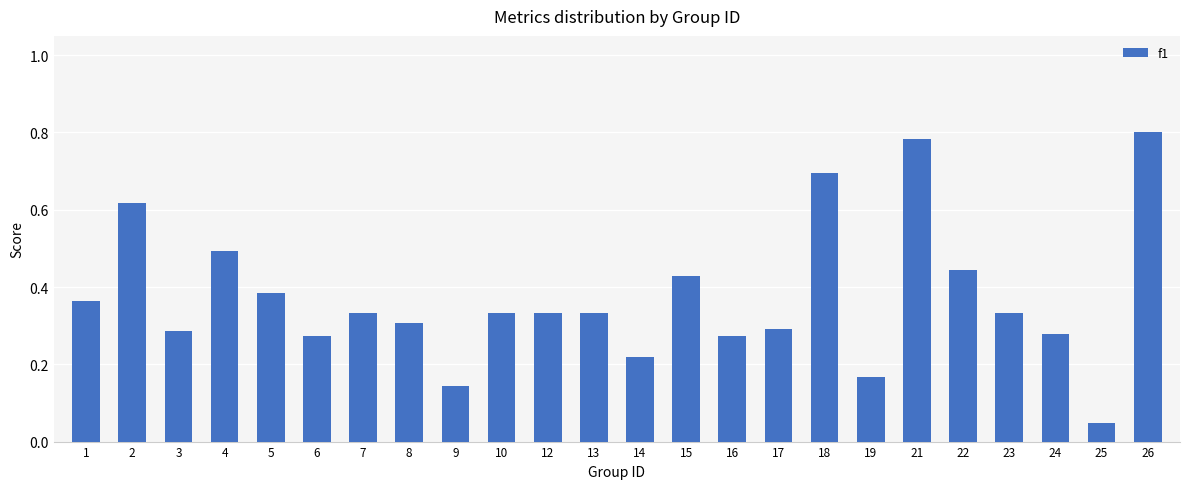

What is the sum of all values?

9.0